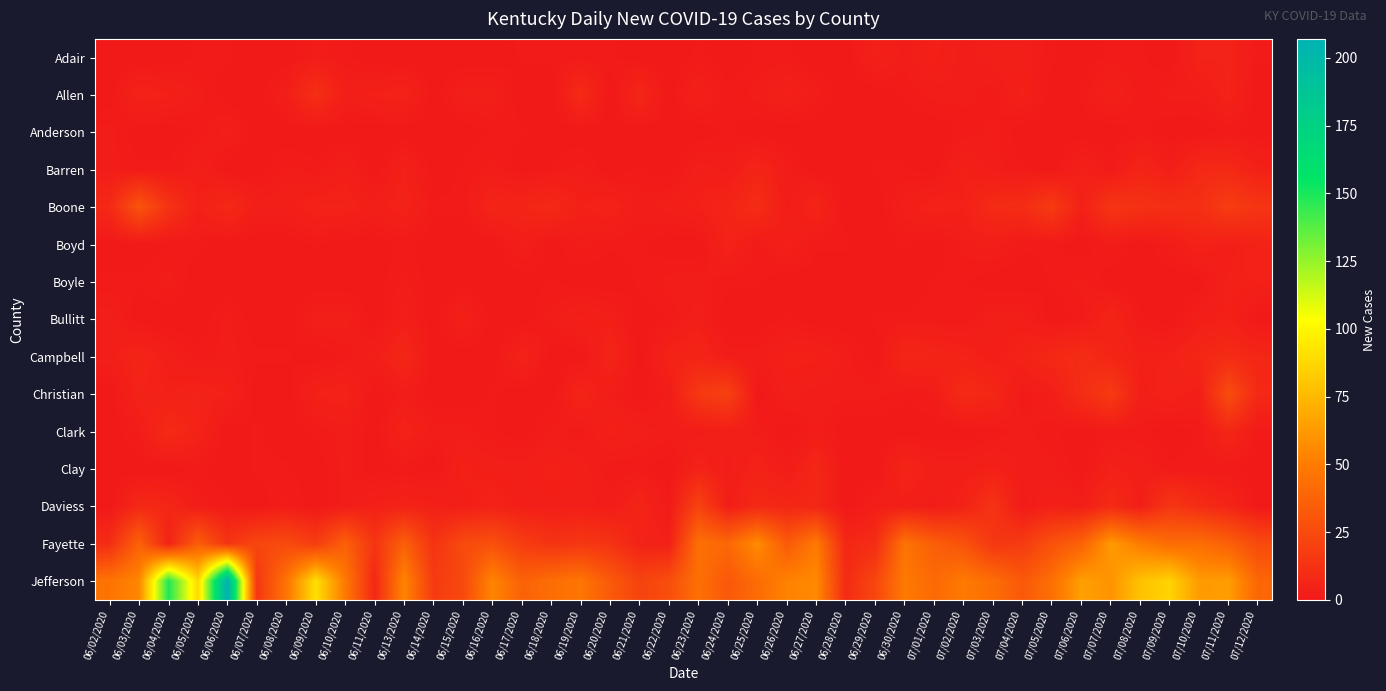

At 06/10/2020, list the series in order from largest to smallest.

Jefferson, Fayette, Boone, Christian, Allen, Barren, Bullitt, Clark, Clay, Daviess, Adair, Campbell, Anderson, Boyd, Boyle